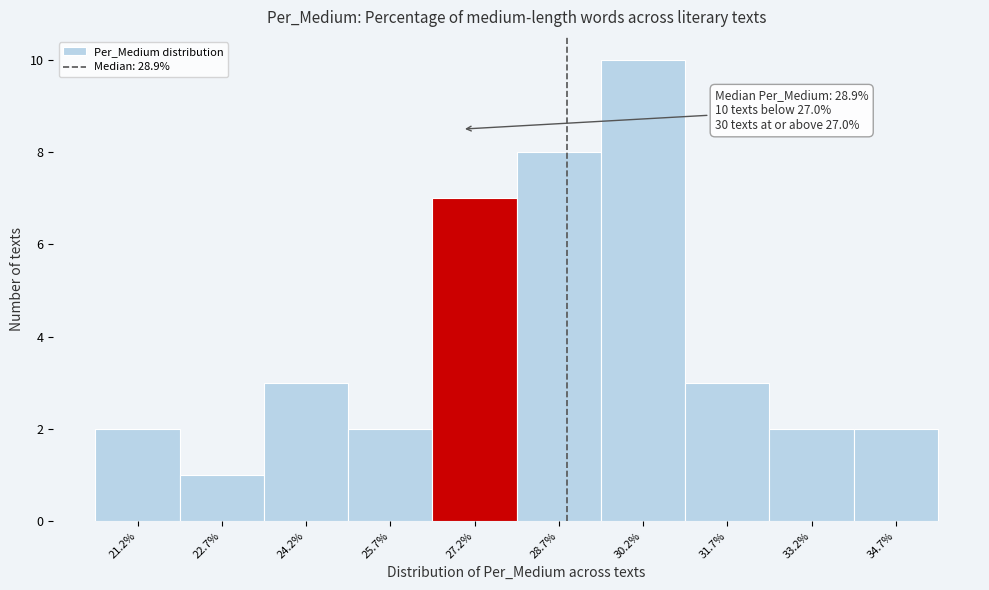

Over which range of the x-axis is the bar tallest?

29.4 to 31.0